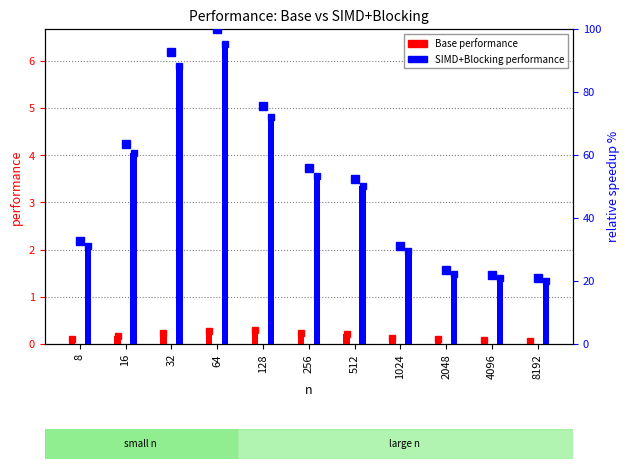

Read the speedup % value at 4096.

21.9